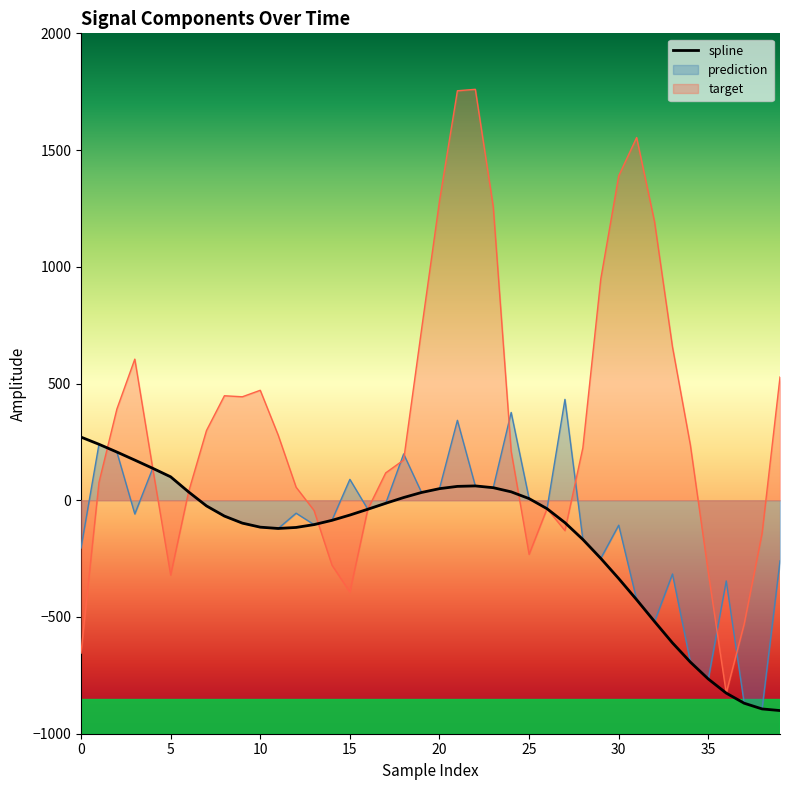

What is the minimum value for prediction?

-893.8